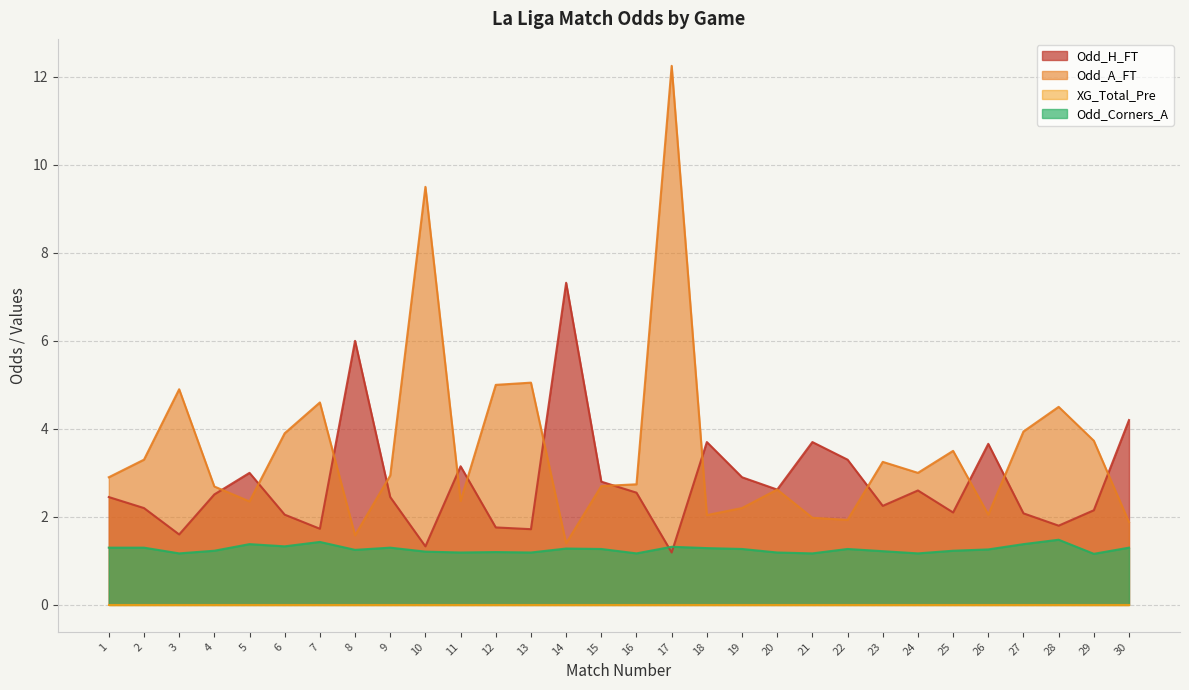

True or false: Odd_Corners_A and Odd_A_FT intersect in this chart.

False